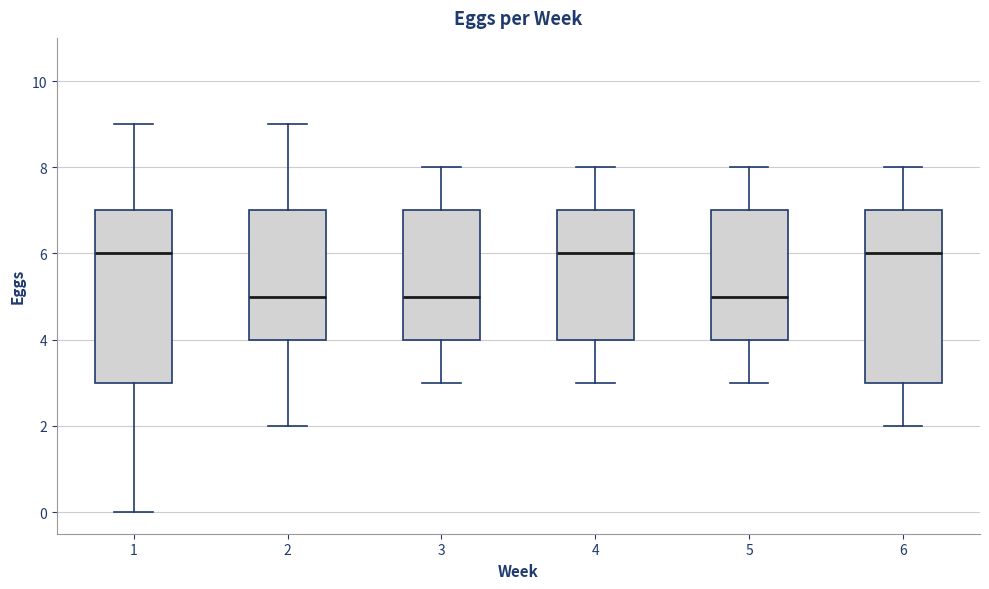

Where does the upper whisker of the box at x = 3 end on the y-axis? The values are not printed on the chart, so give them approximately, as read against the axis.

8